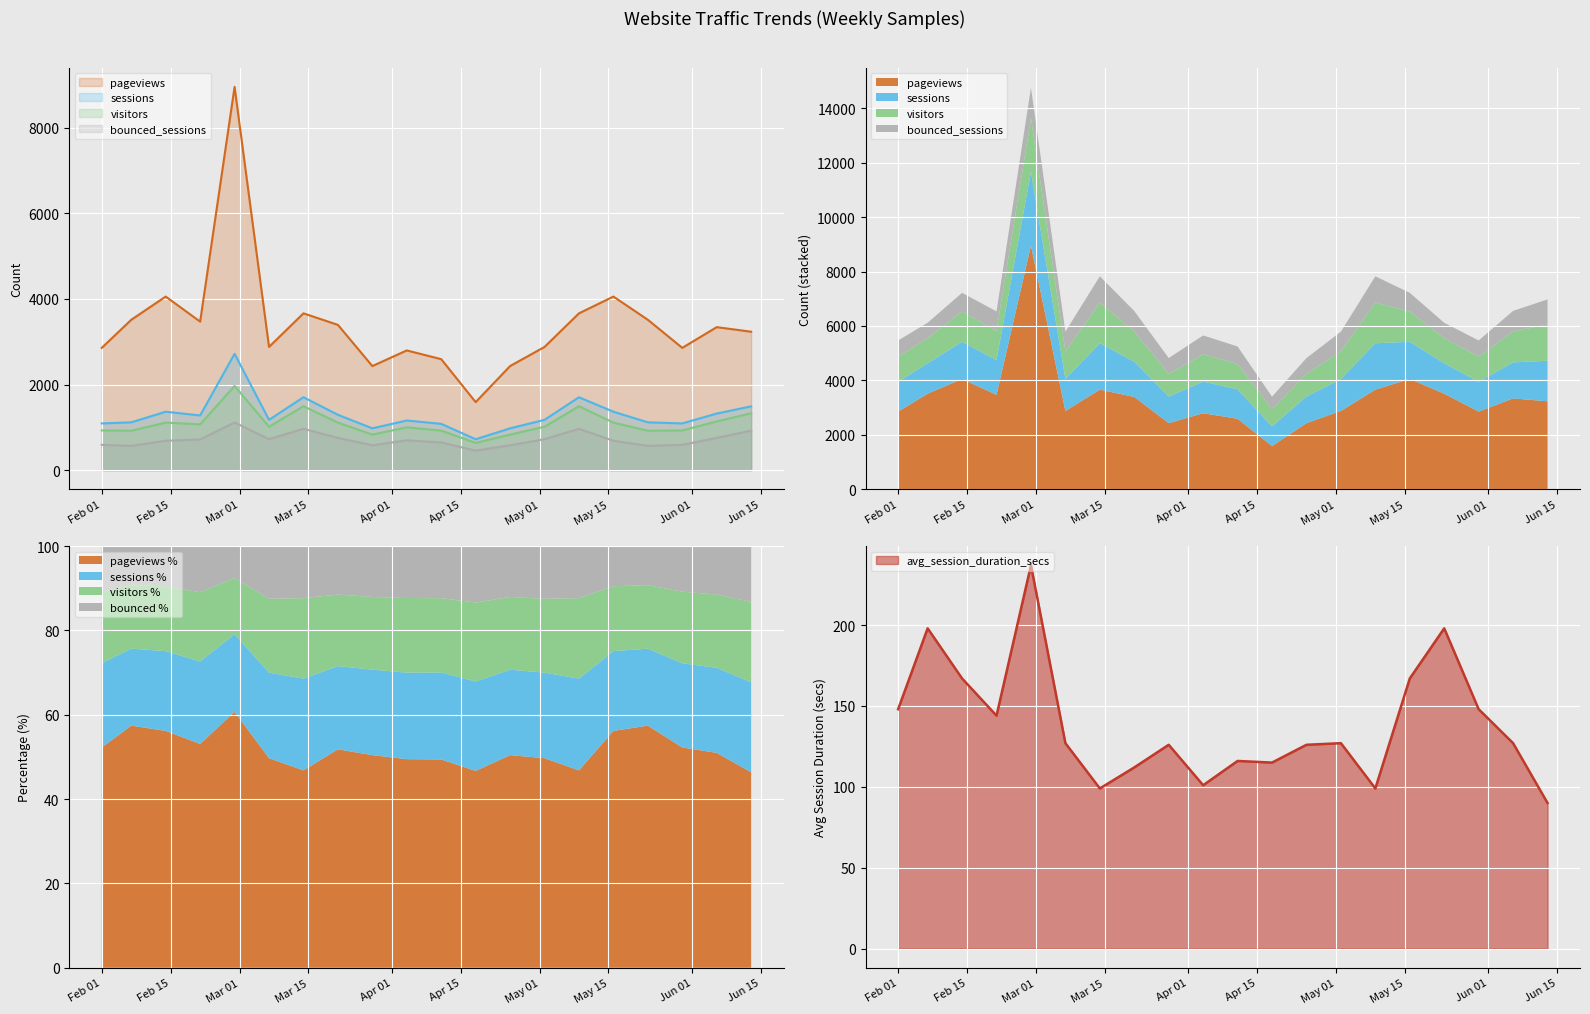

True or false: bounced_sessions and sessions cross at least once.

False